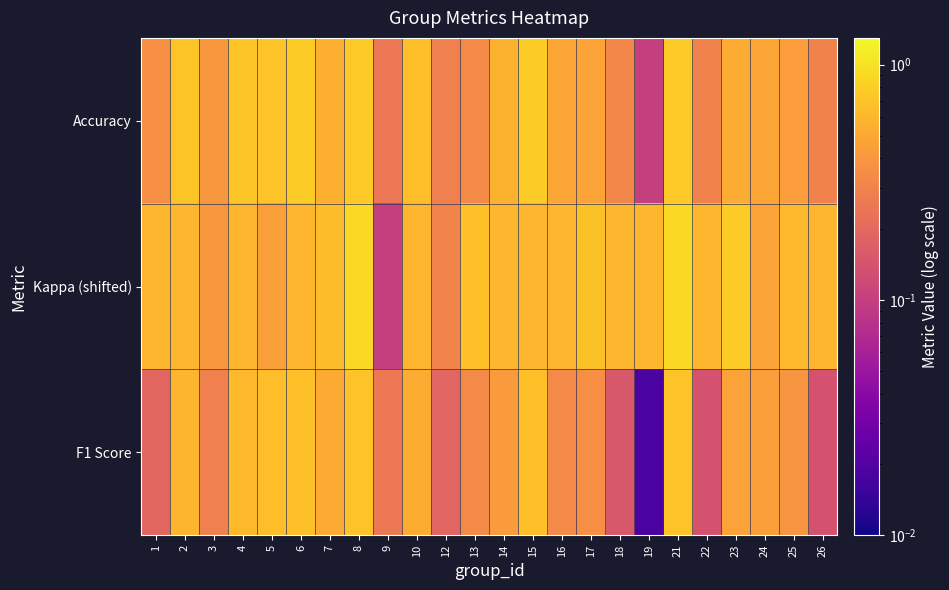

Which label corresponds to the smallest value in the chart?

19